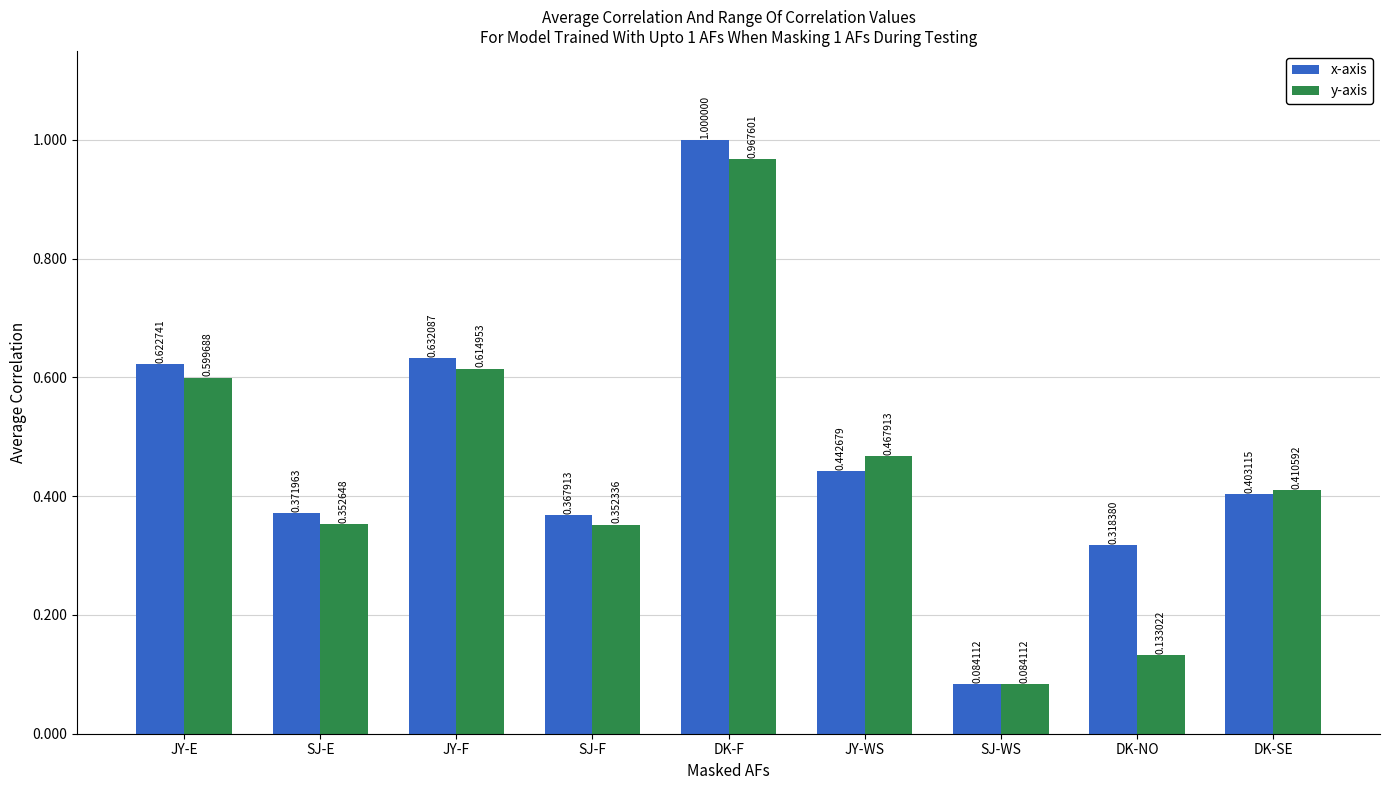

Which category has the highest value across all series?

DK-F